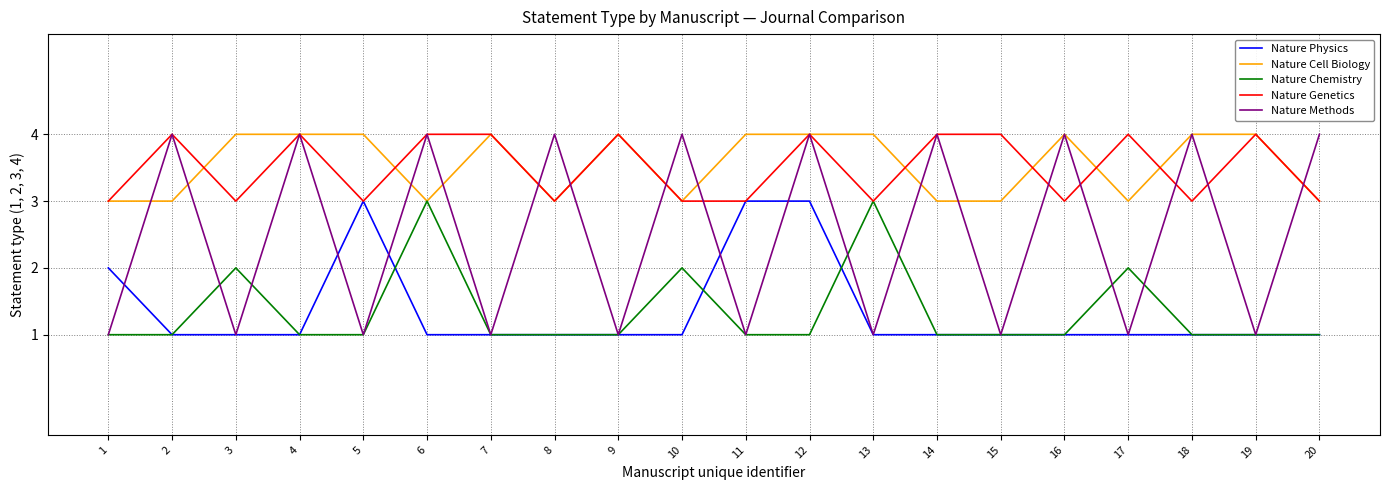

How many lines are shown in the chart?

5